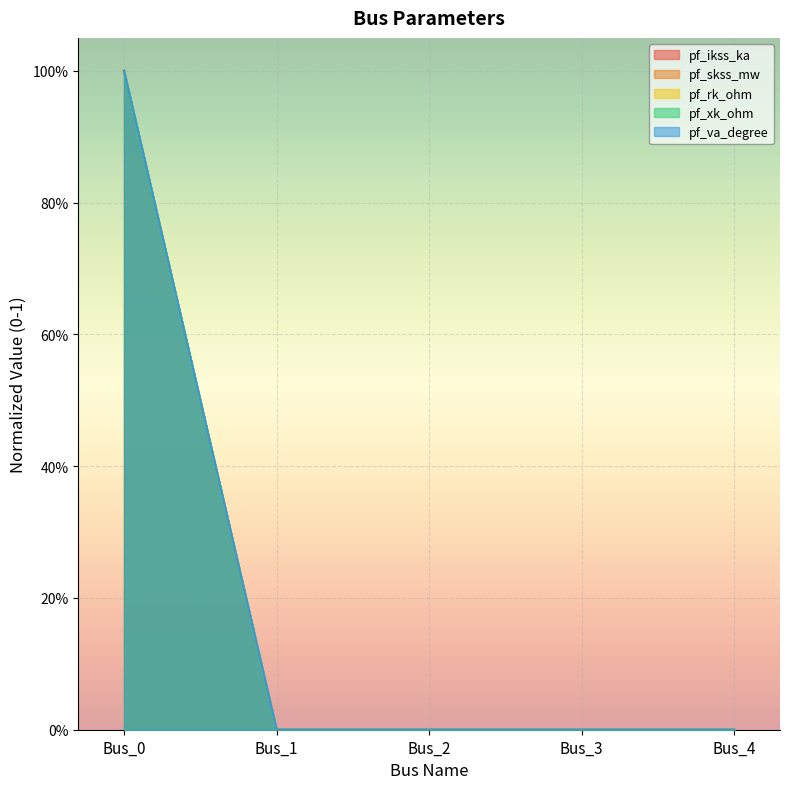

True or false: pf_skss_mw has more than 2 interior local peaks.

False